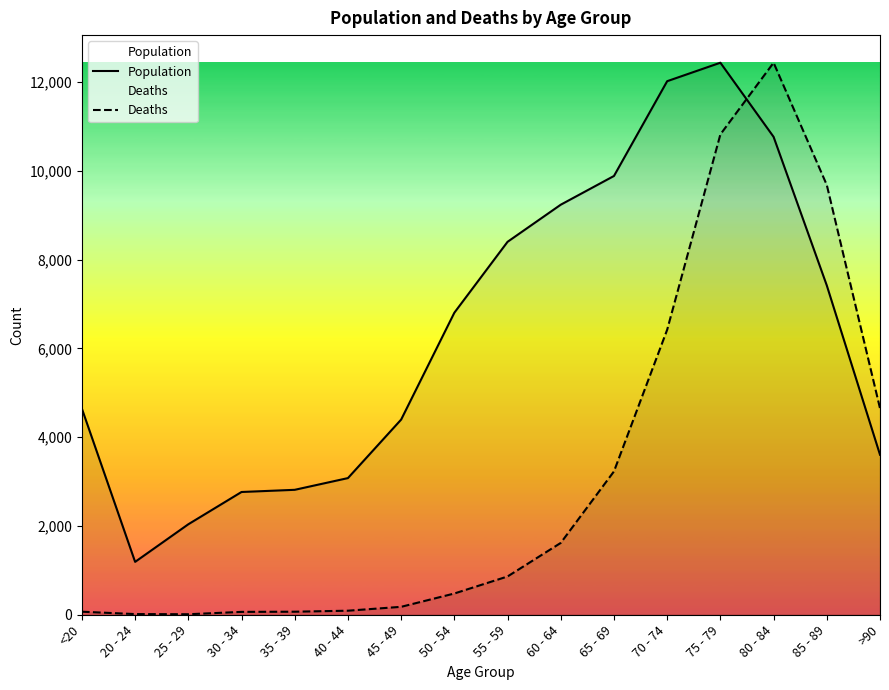

Which series ends up on top after the final intersection of Deaths and Population?

Deaths